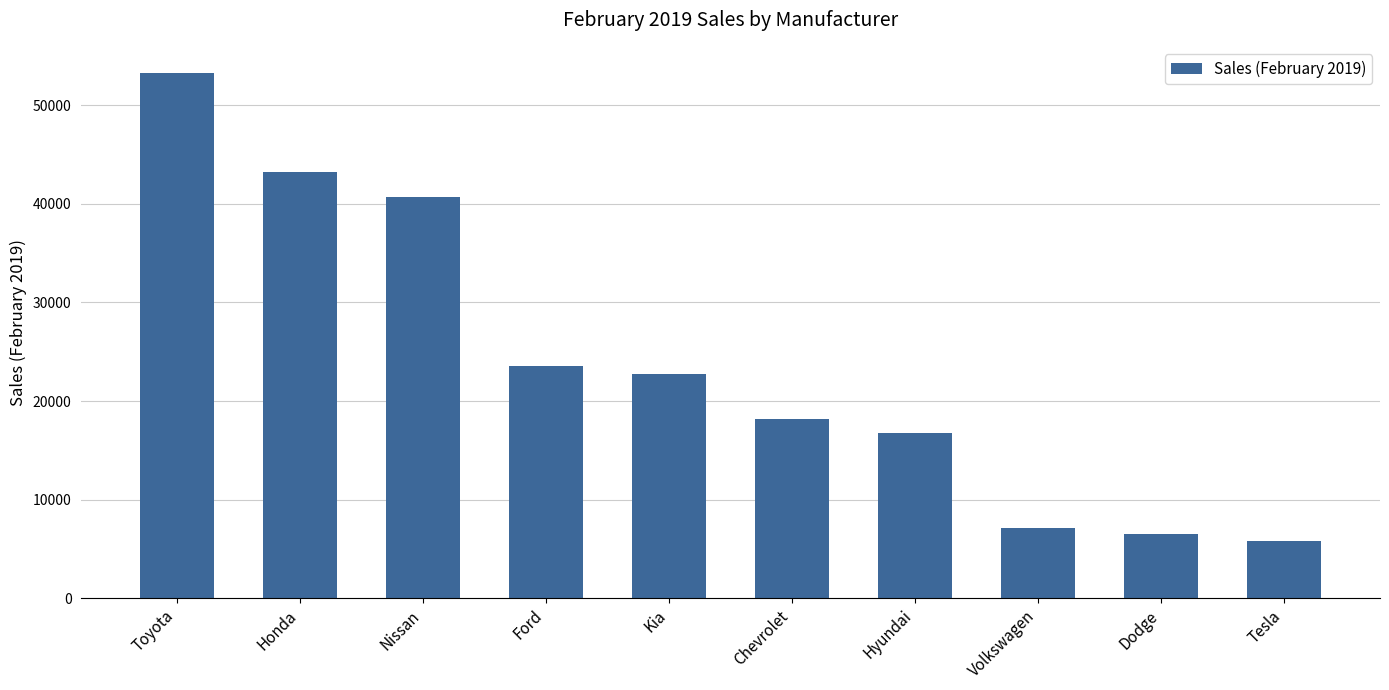

The chart shows a value of 14702 at Ford. True or false?

False